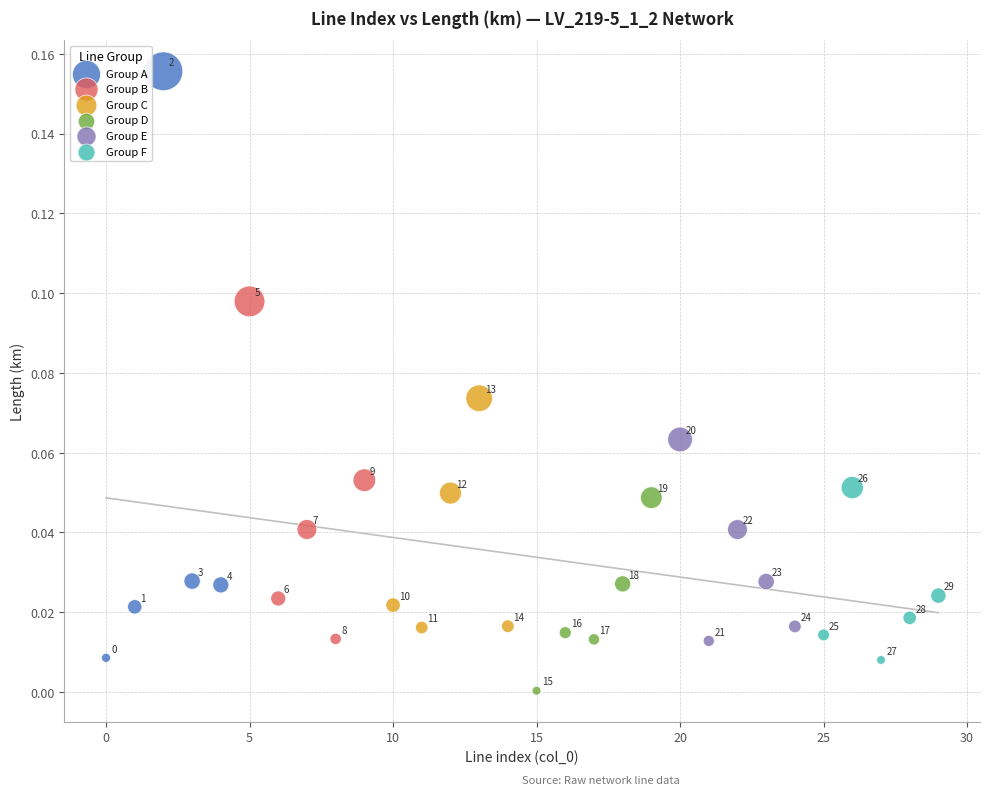

What are all the series names shown in the legend?

Group A, Group B, Group C, Group D, Group E, Group F